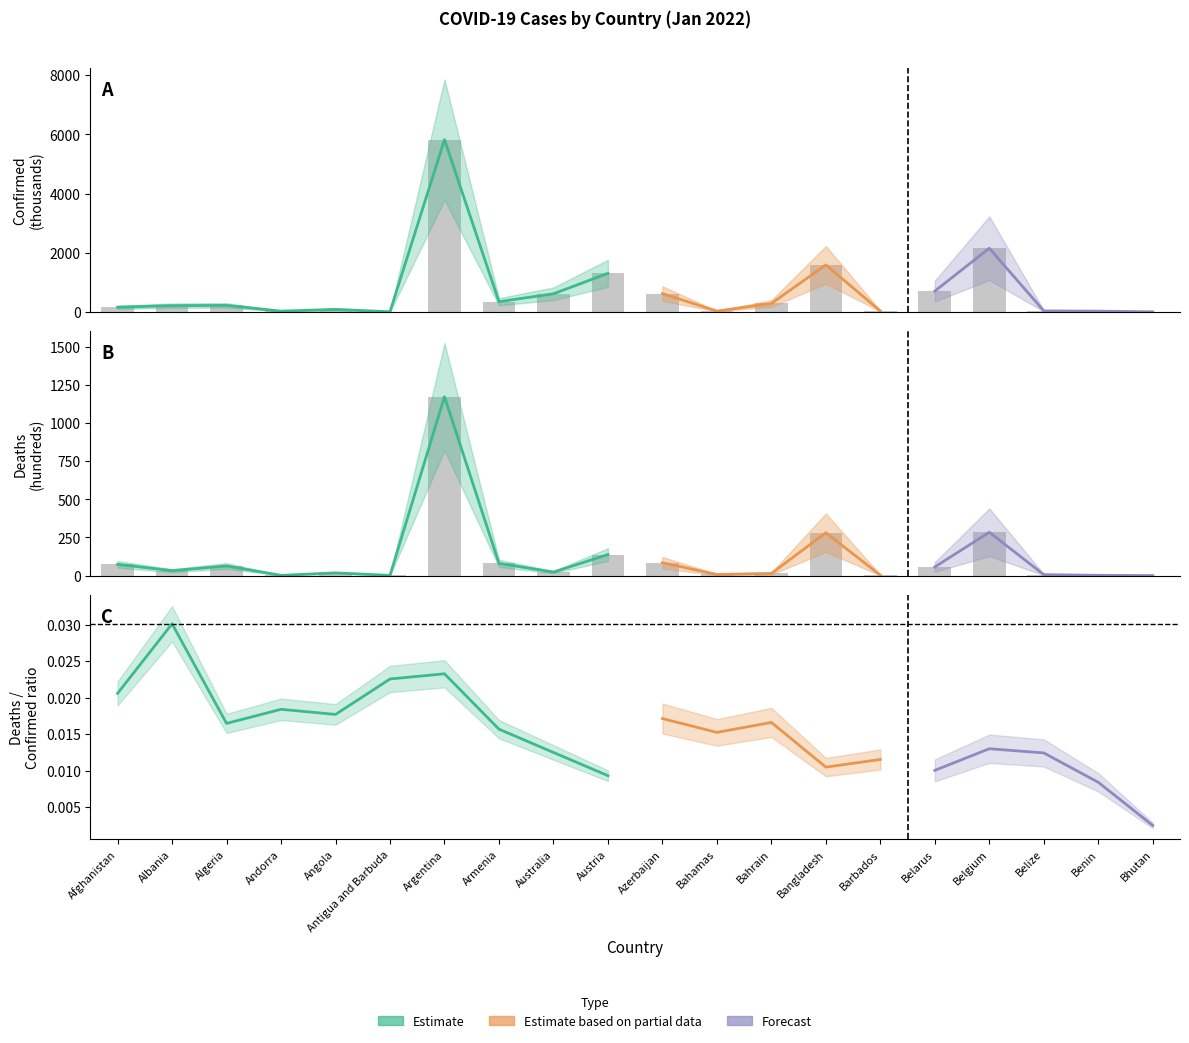

What is the label of the 1st bar from the right?

Bhutan